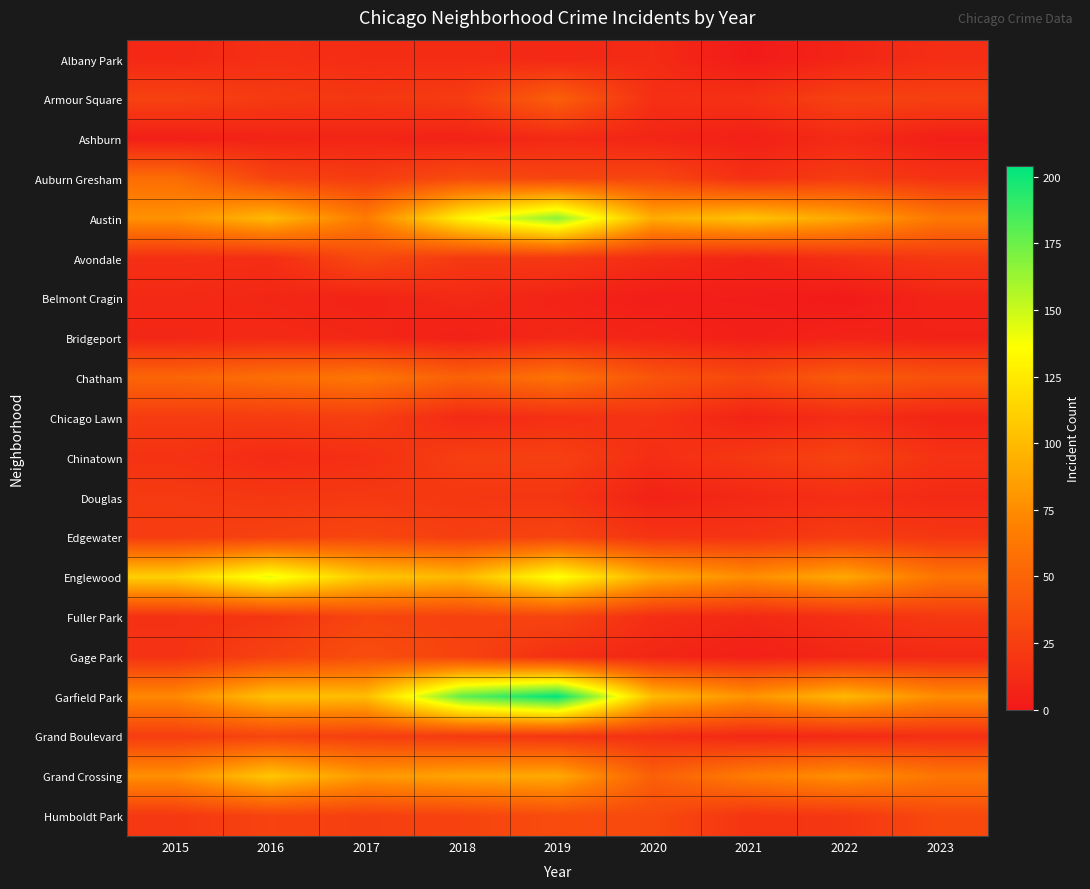

At how many categories does at least one series exceed 111?

3